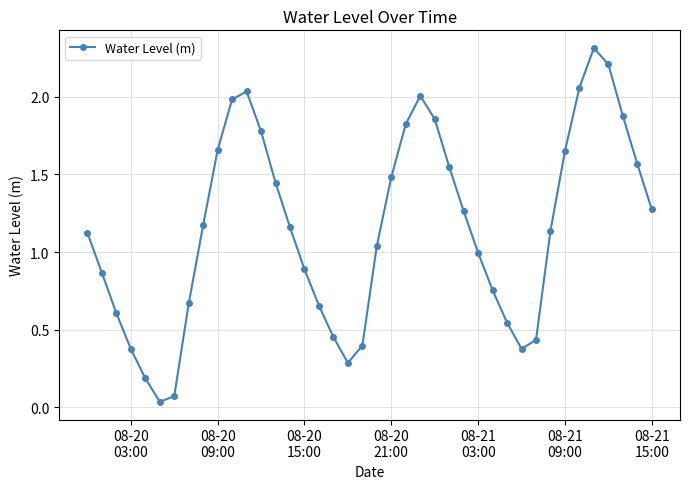

How many lines are shown in the chart?

1